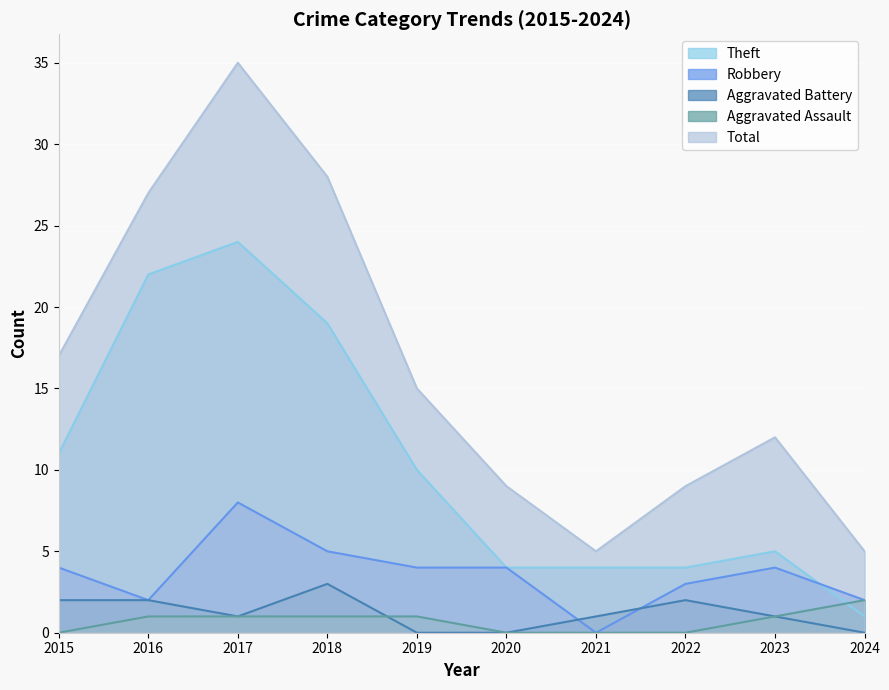

What is the minimum value for Theft?

1